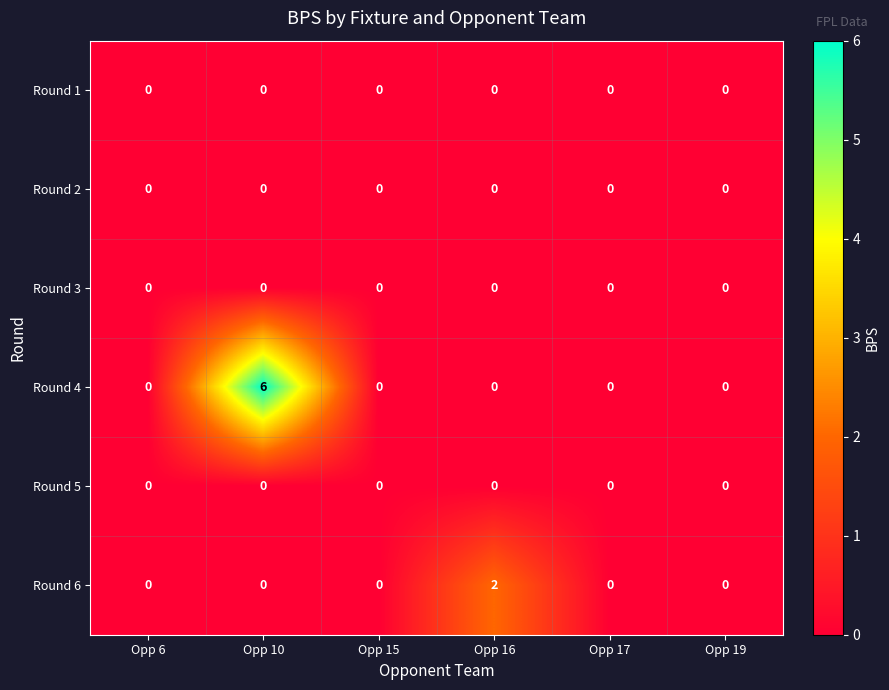

What is the greatest value displayed?

6